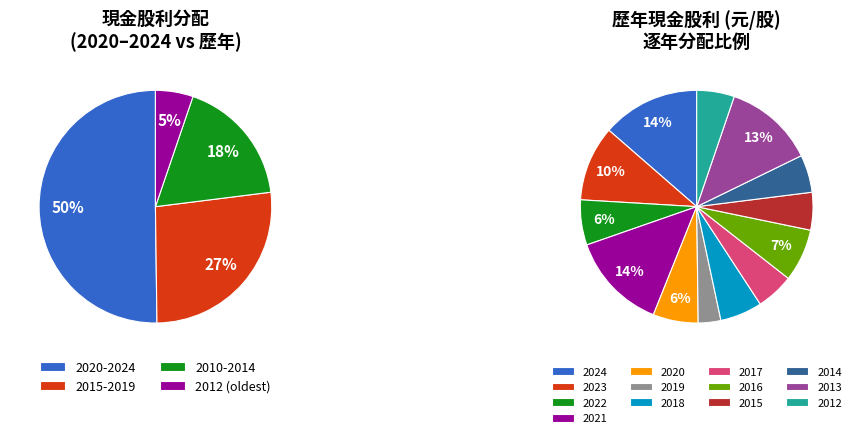

How many segments does this pie chart have?

13